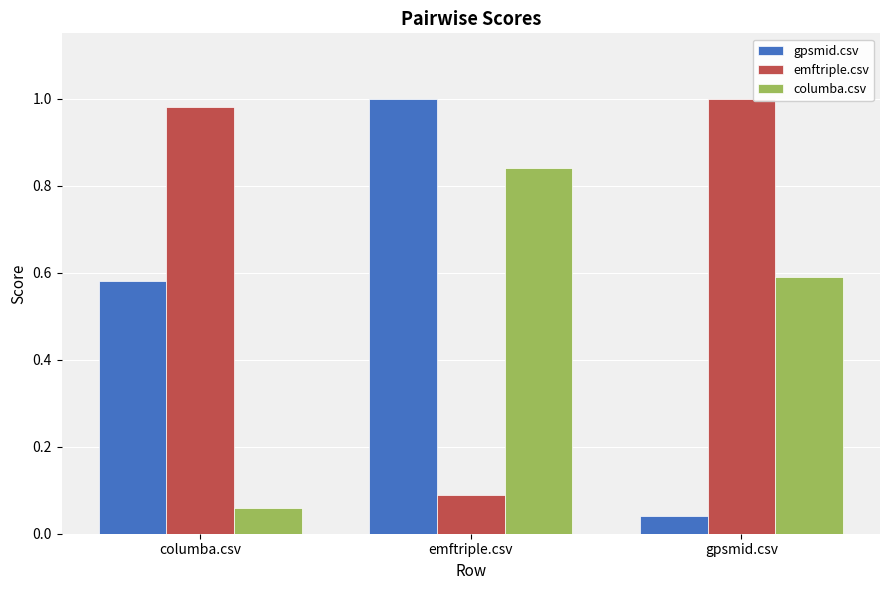

Rank the series at columba.csv from highest to lowest value.

emftriple.csv, gpsmid.csv, columba.csv